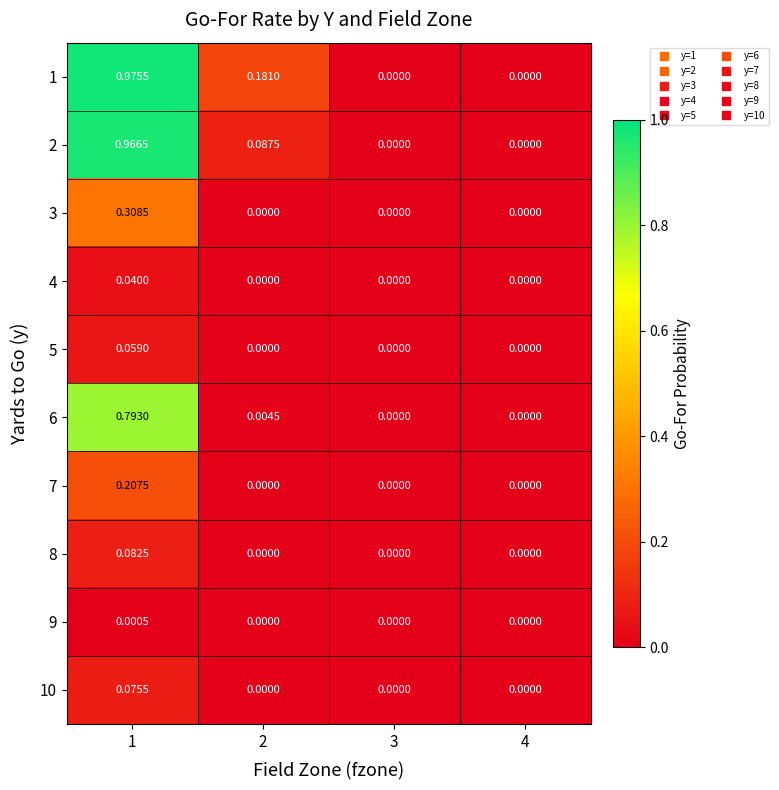

Is the value of 1 at 2 greater than the value of 2 at 3?

Yes